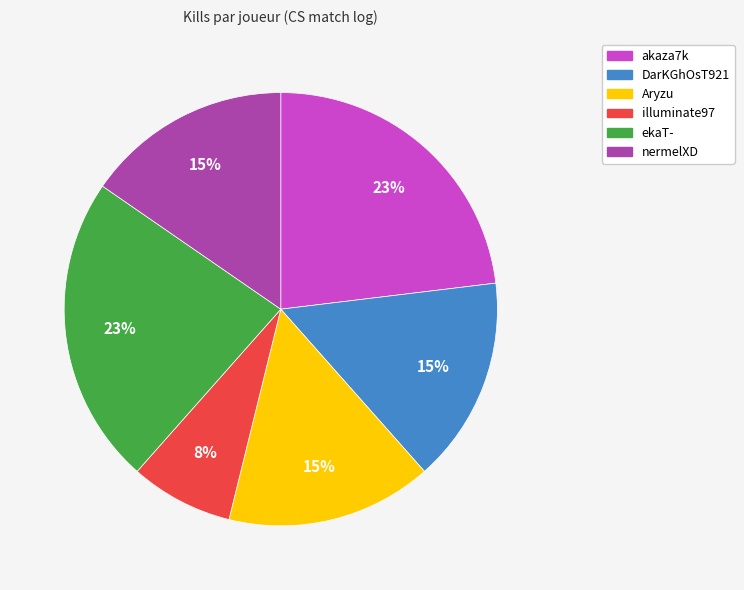

To the nearest percent, what is the difference between the largest and smallest slice percentages?

15%